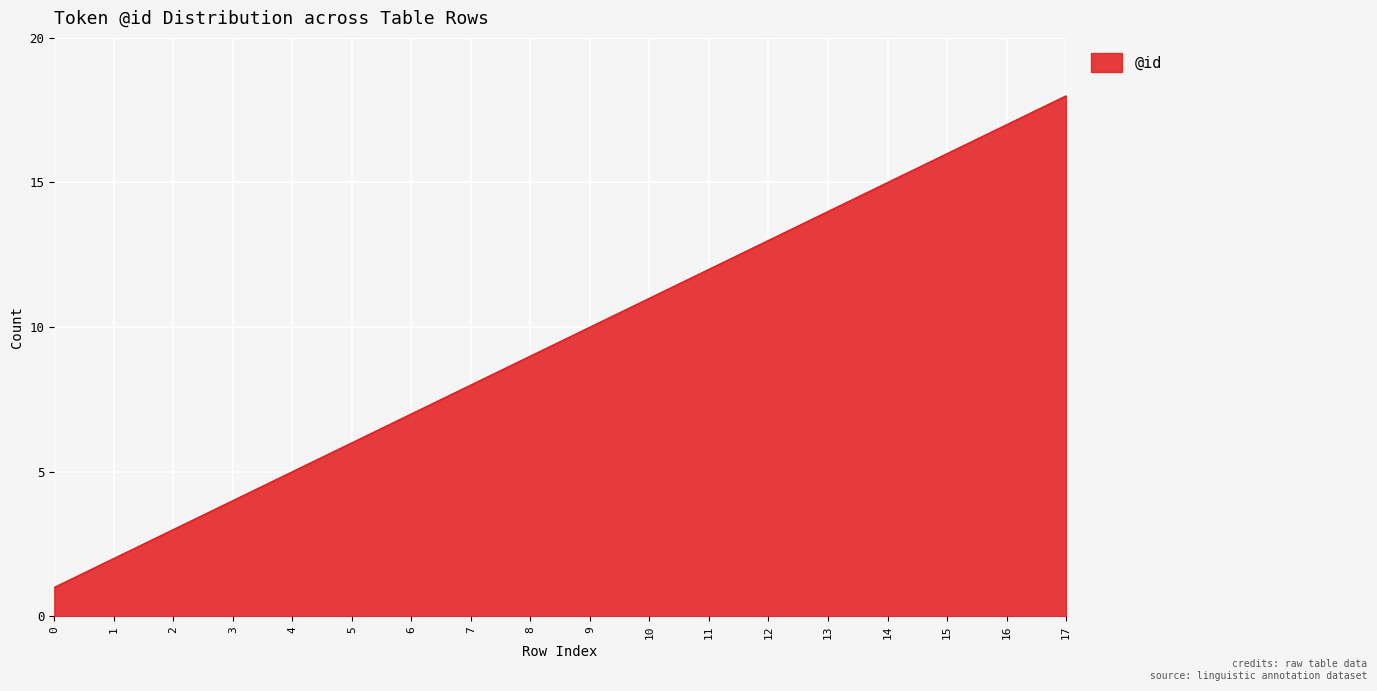

Is it true that the value at 4 is 1?

False